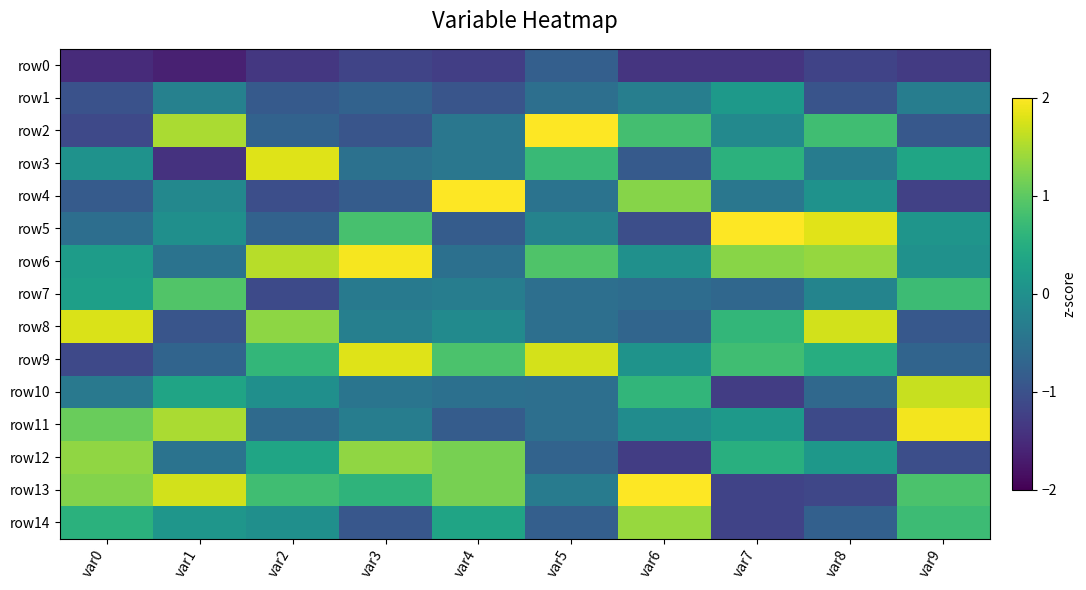

Reading left to right, what are all the values shown in this chart?

row0: var0=-1.5	var1=-1.6	var2=-1.3	var3=-1.2	var4=-1.3	var5=-0.8	var6=-1.4	var7=-1.4	var8=-1.2	var9=-1.3
row1: var0=-1.0	var1=-0.2	var2=-0.9	var3=-0.7	var4=-0.9	var5=-0.5	var6=-0.3	var7=0.1	var8=-1.0	var9=-0.3
row2: var0=-1.1	var1=1.5	var2=-0.7	var3=-0.9	var4=-0.4	var5=2.7	var6=0.8	var7=-0.1	var8=0.8	var9=-0.9
row3: var0=0.0	var1=-1.4	var2=1.8	var3=-0.5	var4=-0.4	var5=0.7	var6=-0.9	var7=0.6	var8=-0.3	var9=0.3
row4: var0=-0.9	var1=-0.1	var2=-1.0	var3=-0.8	var4=2.6	var5=-0.5	var6=1.3	var7=-0.4	var8=0.0	var9=-1.2
row5: var0=-0.6	var1=-0.0	var2=-0.7	var3=0.8	var4=-0.8	var5=-0.2	var6=-1.0	var7=2.1	var8=1.8	var9=0.1
row6: var0=0.2	var1=-0.5	var2=1.6	var3=1.9	var4=-0.5	var5=0.9	var6=0.0	var7=1.3	var8=1.4	var9=0.0
row7: var0=0.3	var1=0.9	var2=-1.1	var3=-0.4	var4=-0.3	var5=-0.5	var6=-0.6	var7=-0.7	var8=-0.2	var9=0.7
row8: var0=1.8	var1=-0.9	var2=1.3	var3=-0.3	var4=-0.1	var5=-0.5	var6=-0.7	var7=0.6	var8=1.7	var9=-0.9
row9: var0=-1.1	var1=-0.7	var2=0.7	var3=1.8	var4=0.9	var5=1.7	var6=0.1	var7=0.8	var8=0.5	var9=-0.7
row10: var0=-0.4	var1=0.3	var2=-0.0	var3=-0.4	var4=-0.5	var5=-0.5	var6=0.6	var7=-1.3	var8=-0.6	var9=1.7
row11: var0=1.1	var1=1.5	var2=-0.6	var3=-0.3	var4=-0.8	var5=-0.5	var6=-0.1	var7=0.2	var8=-1.1	var9=1.9
row12: var0=1.3	var1=-0.5	var2=0.4	var3=1.3	var4=1.2	var5=-0.7	var6=-1.3	var7=0.5	var8=0.1	var9=-1.0
row13: var0=1.3	var1=1.7	var2=0.8	var3=0.6	var4=1.2	var5=-0.3	var6=2.0	var7=-1.2	var8=-1.1	var9=0.9
row14: var0=0.6	var1=0.1	var2=-0.0	var3=-0.9	var4=0.3	var5=-0.8	var6=1.4	var7=-1.2	var8=-0.8	var9=0.7